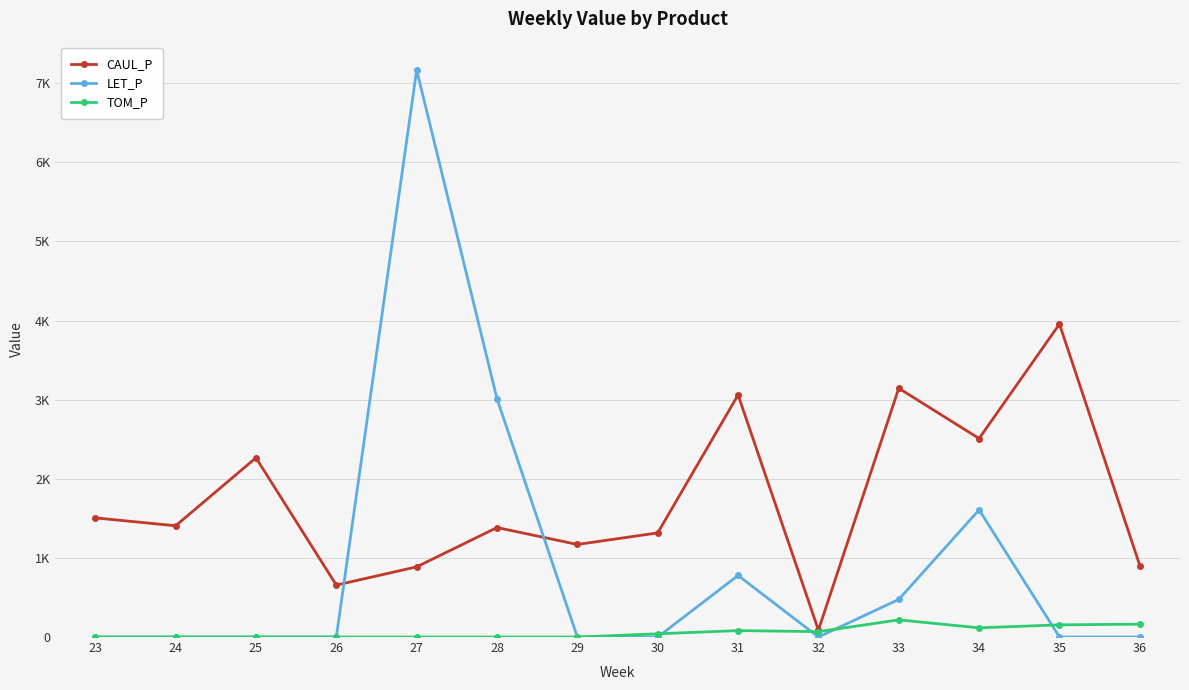

Rank the categories by LET_P value from lowest to highest.

23, 24, 25, 26, 29, 30, 32, 35, 36, 33, 31, 34, 28, 27